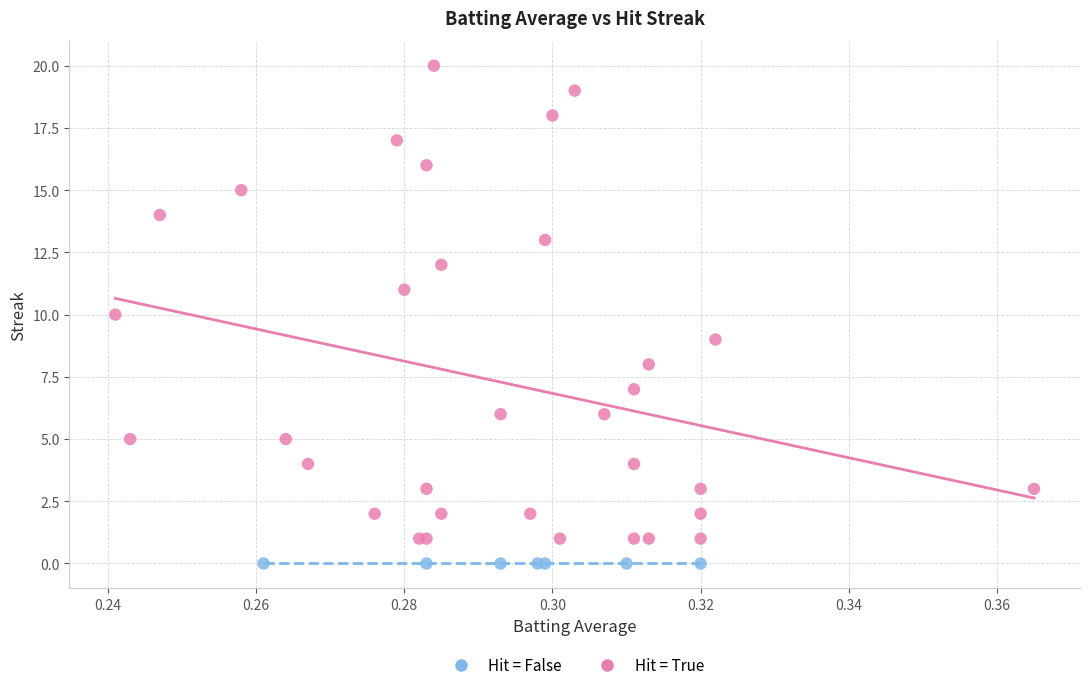

Which series reaches the minimum Y coordinate?

Hit = False